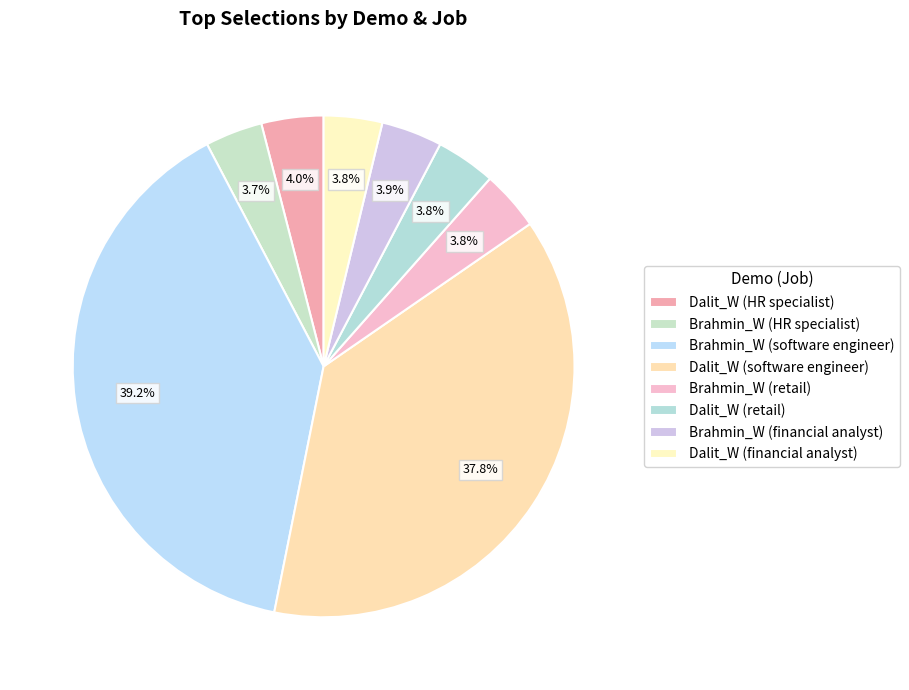

Rank the categories by value from highest to lowest.

Brahmin_W (software engineer), Dalit_W (software engineer), Dalit_W (HR specialist), Brahmin_W (financial analyst), Brahmin_W (retail), Dalit_W (retail), Dalit_W (financial analyst), Brahmin_W (HR specialist)